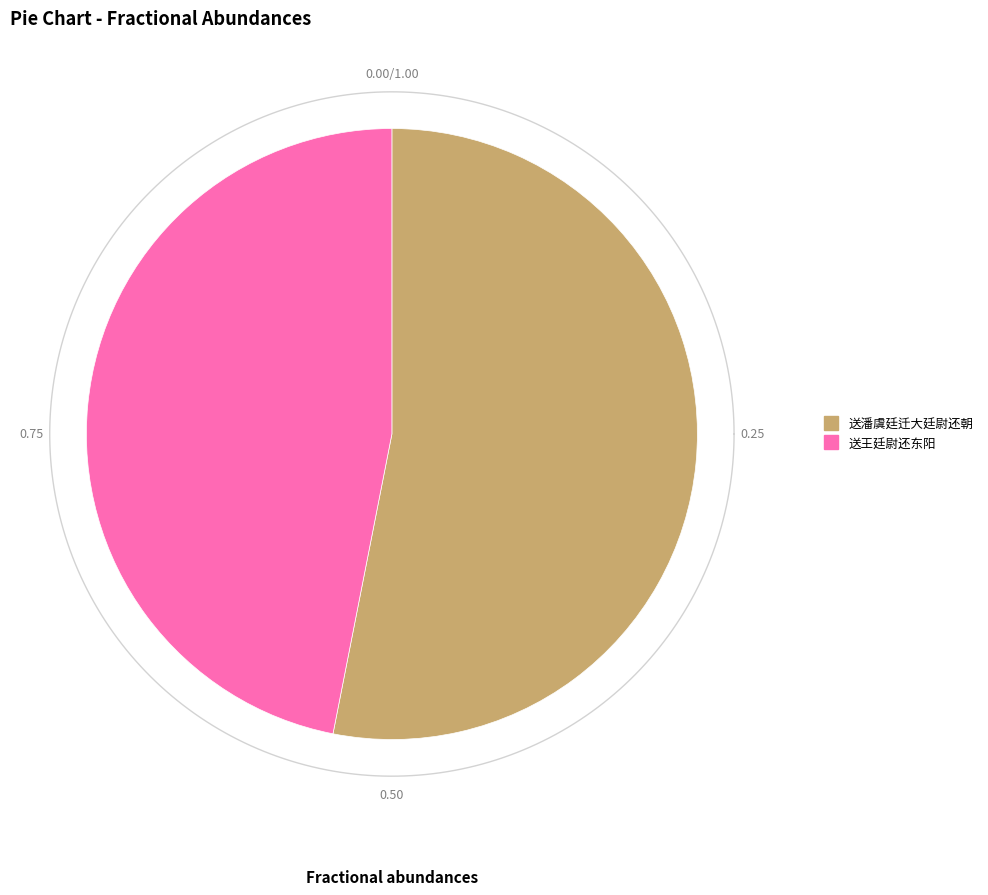

Rank the categories by value from lowest to highest.

送王廷尉还东阳, 送潘虞廷迁大廷尉还朝